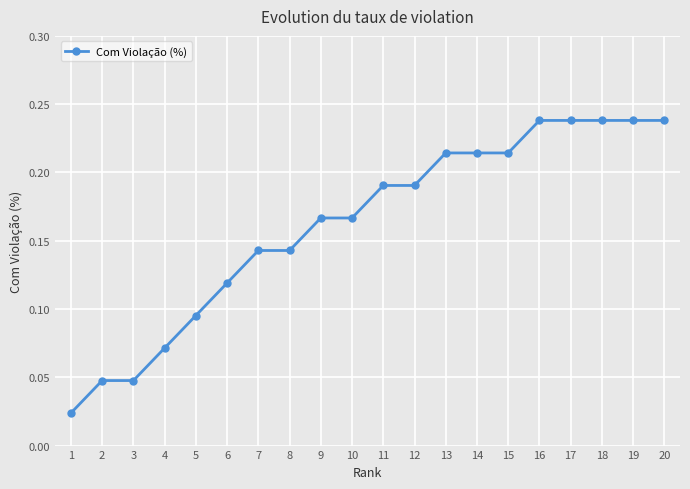

What is the change in value from 2 to 13?

+0.2